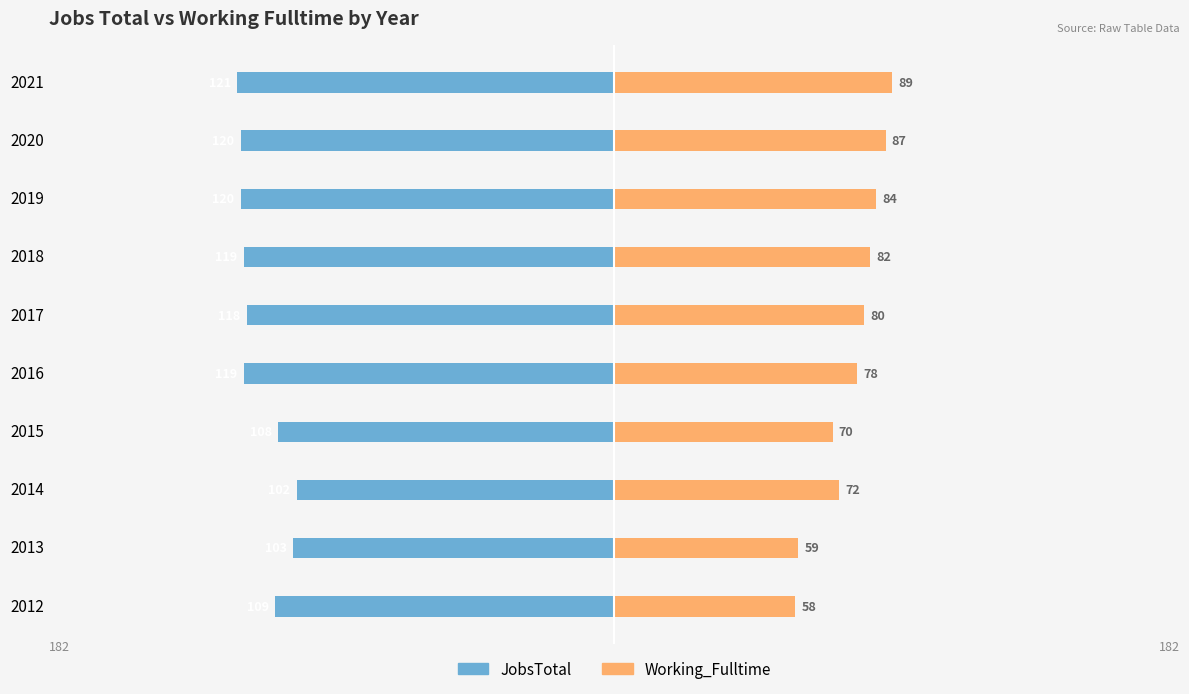

How many data points in JobsTotal are above -118?

4